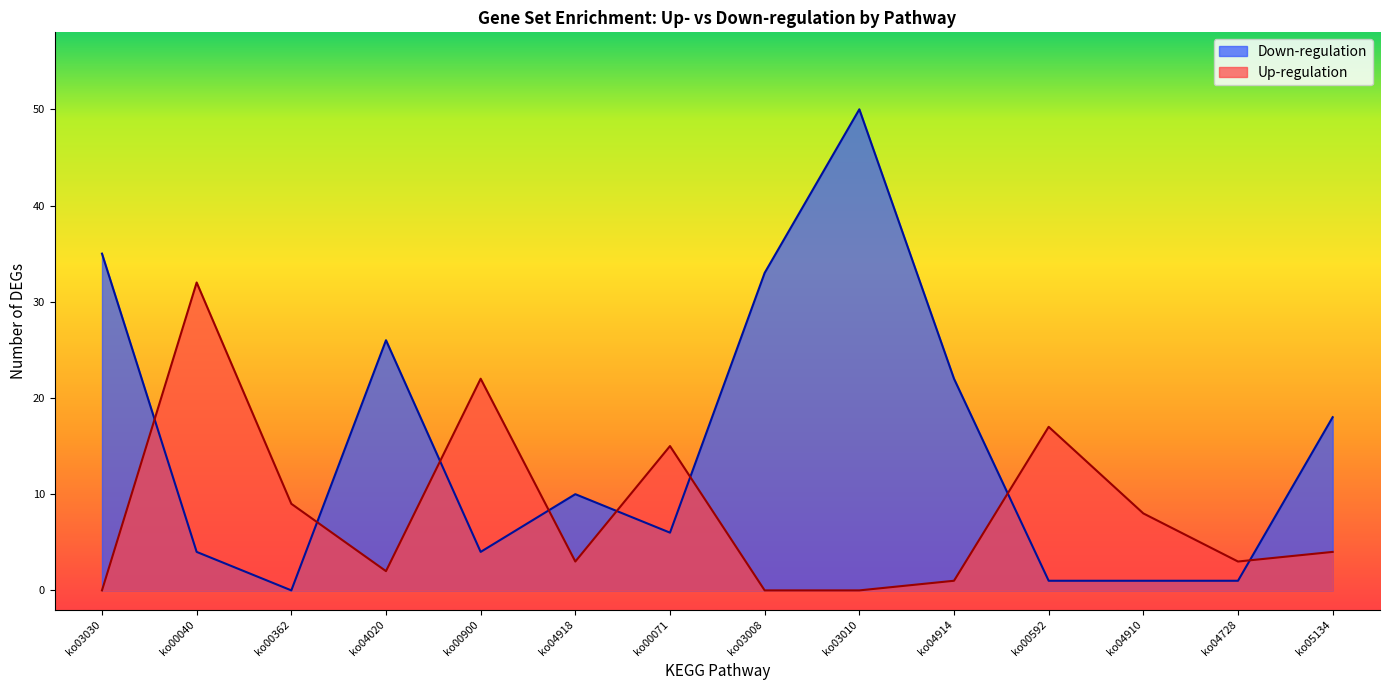

How many data points in Up-regulation are above 4?

6